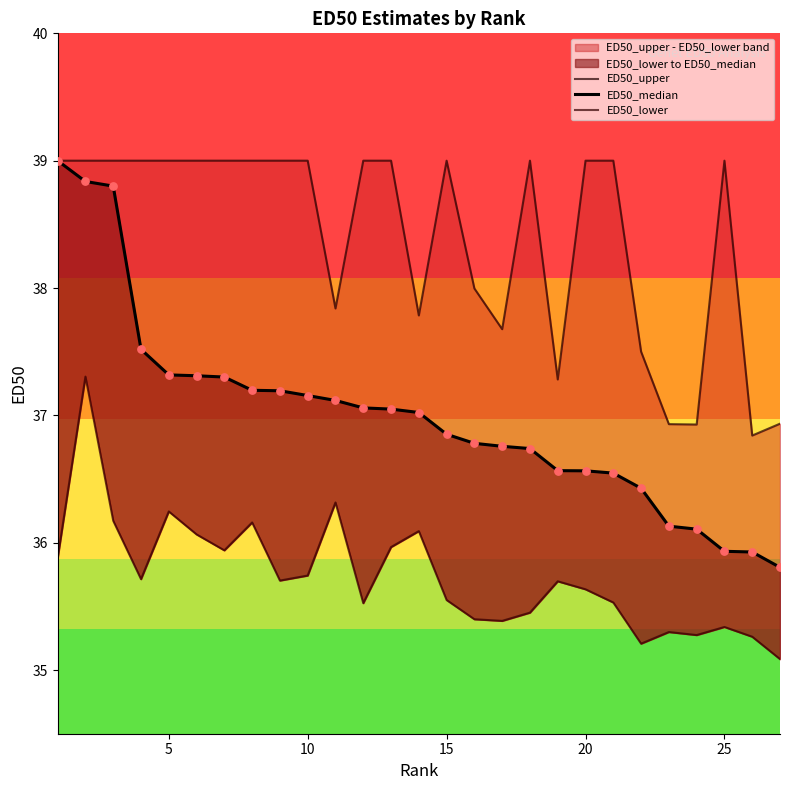

Which series reaches the minimum Y coordinate?

ED50_lower